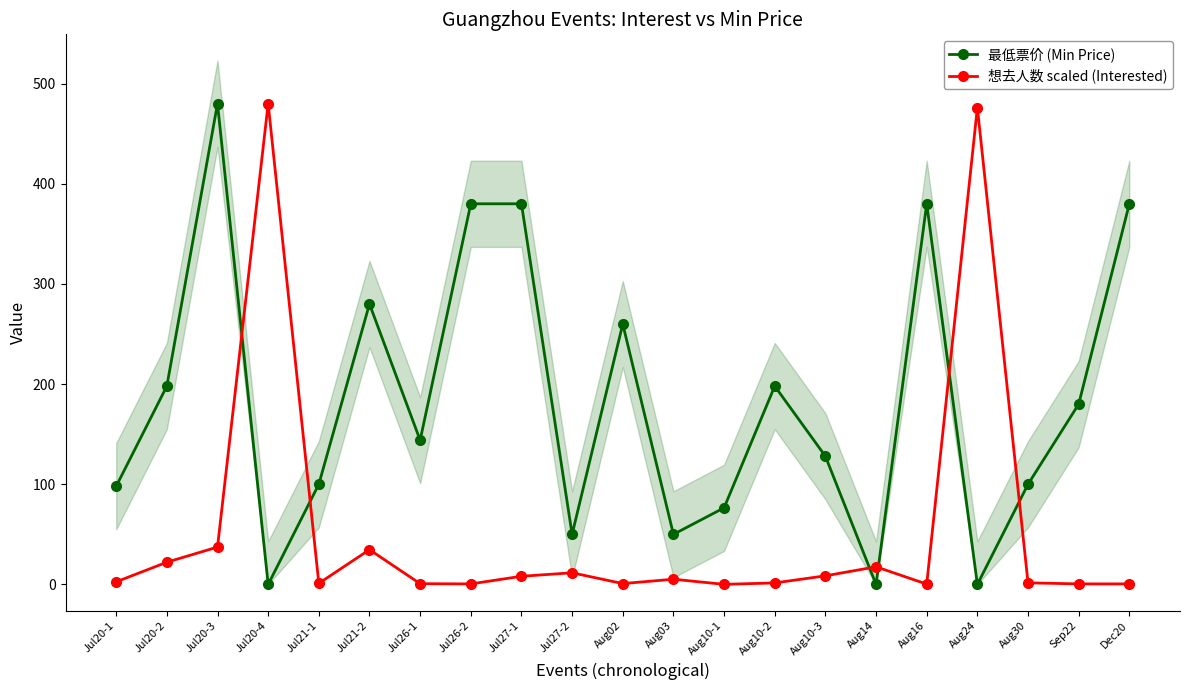

Reading left to right, extract all data points from this chart.

最低票价 (Min Price): Jul20-1=98.0	Jul20-2=198.0	Jul20-3=480.0	Jul20-4=0.0	Jul21-1=100.0	Jul21-2=280.0	Jul26-1=144.0	Jul26-2=380.0	Jul27-1=380.0	Jul27-2=50.0	Aug02=260.0	Aug03=50.0	Aug10-1=76.5	Aug10-2=198.0	Aug10-3=128.0	Aug14=0.0	Aug16=380.0	Aug24=0.0	Aug30=100.0	Sep22=180.0	Dec20=380.0
想去人数 scaled (Interested): Jul20-1=2.6	Jul20-2=22.2	Jul20-3=37.3	Jul20-4=480.0	Jul21-1=1.1	Jul21-2=34.7	Jul26-1=0.8	Jul26-2=0.5	Jul27-1=8.2	Jul27-2=11.6	Aug02=0.9	Aug03=5.2	Aug10-1=0.1	Aug10-2=1.5	Aug10-3=8.6	Aug14=17.6	Aug16=0.3	Aug24=476.1	Aug30=1.6	Sep22=0.5	Dec20=0.5